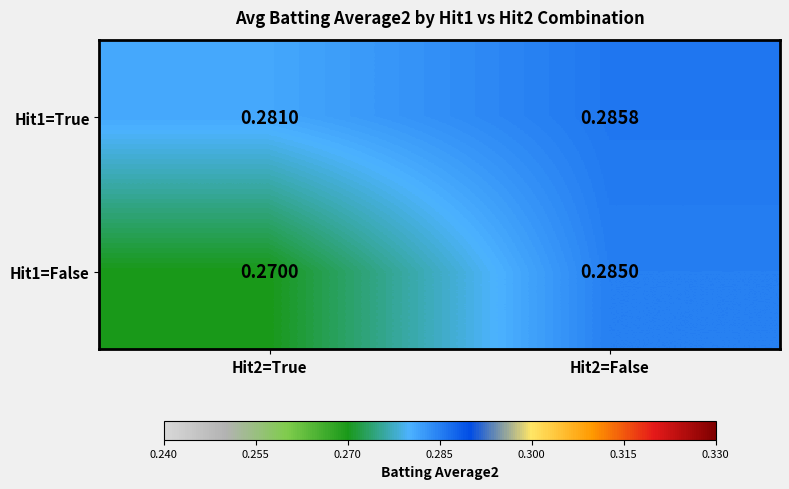

Reading left to right, list all the values displayed in this chart.

Hit1=True: Hit2=True=0.3	Hit2=False=0.3
Hit1=False: Hit2=True=0.3	Hit2=False=0.3